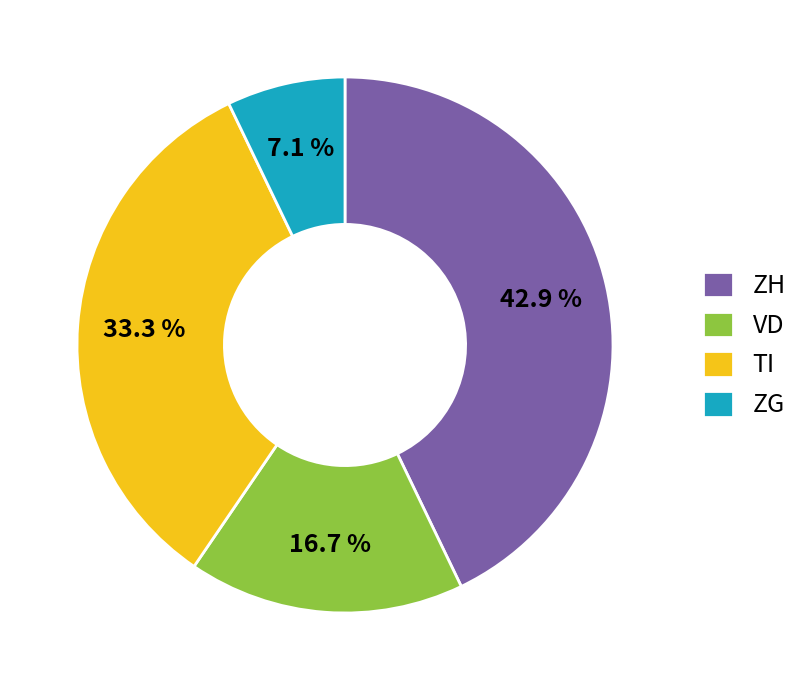

Is it true that ZG is 7% of the pie?

True